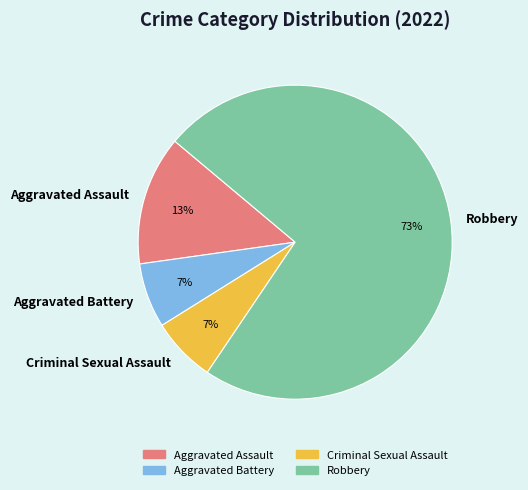

To the nearest percent, what percentage of the pie is Criminal Sexual Assault?

7%